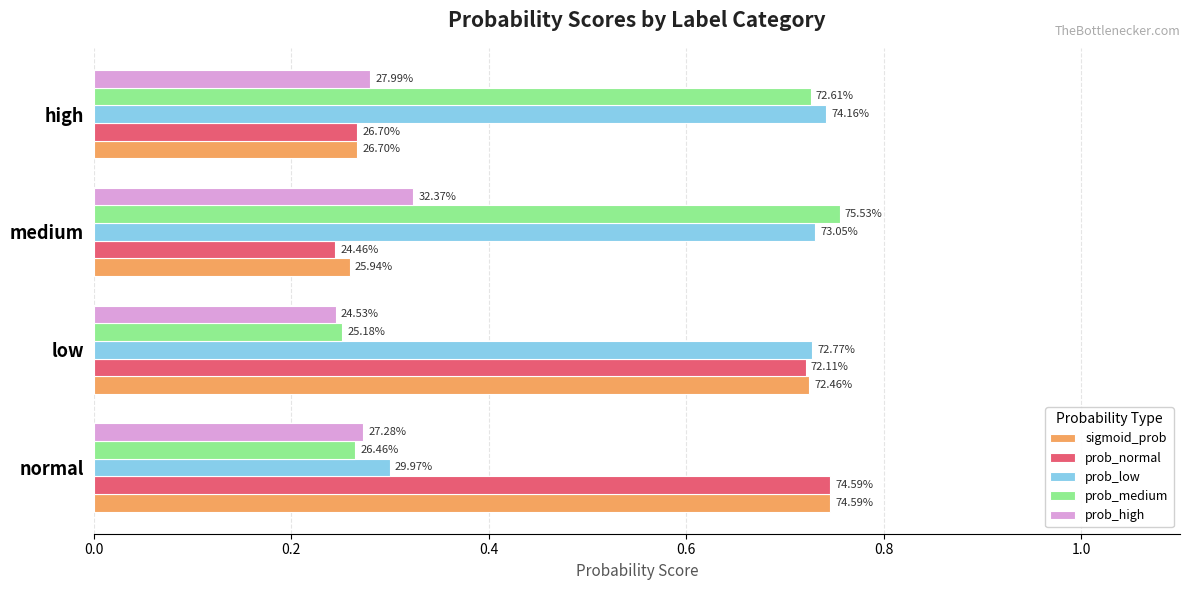

What are all the series names shown in the legend?

sigmoid_prob, prob_normal, prob_low, prob_medium, prob_high